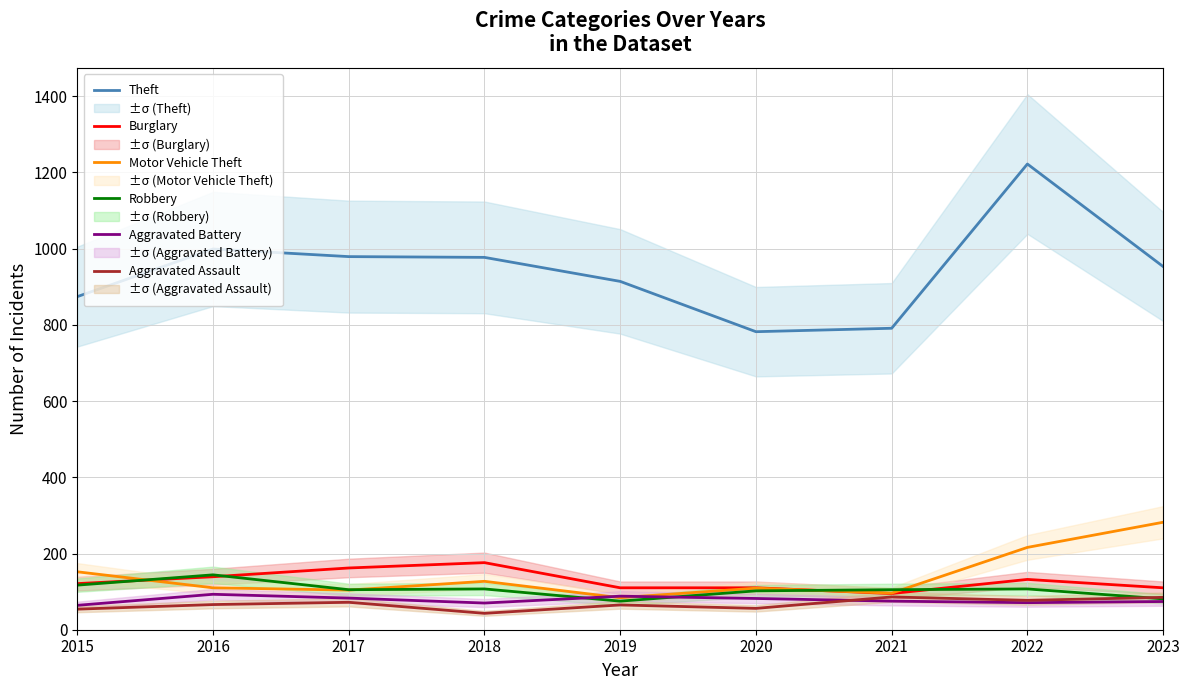

At 2018, list the series in order from largest to smallest.

Theft, Burglary, Motor Vehicle Theft, Robbery, Aggravated Battery, Aggravated Assault